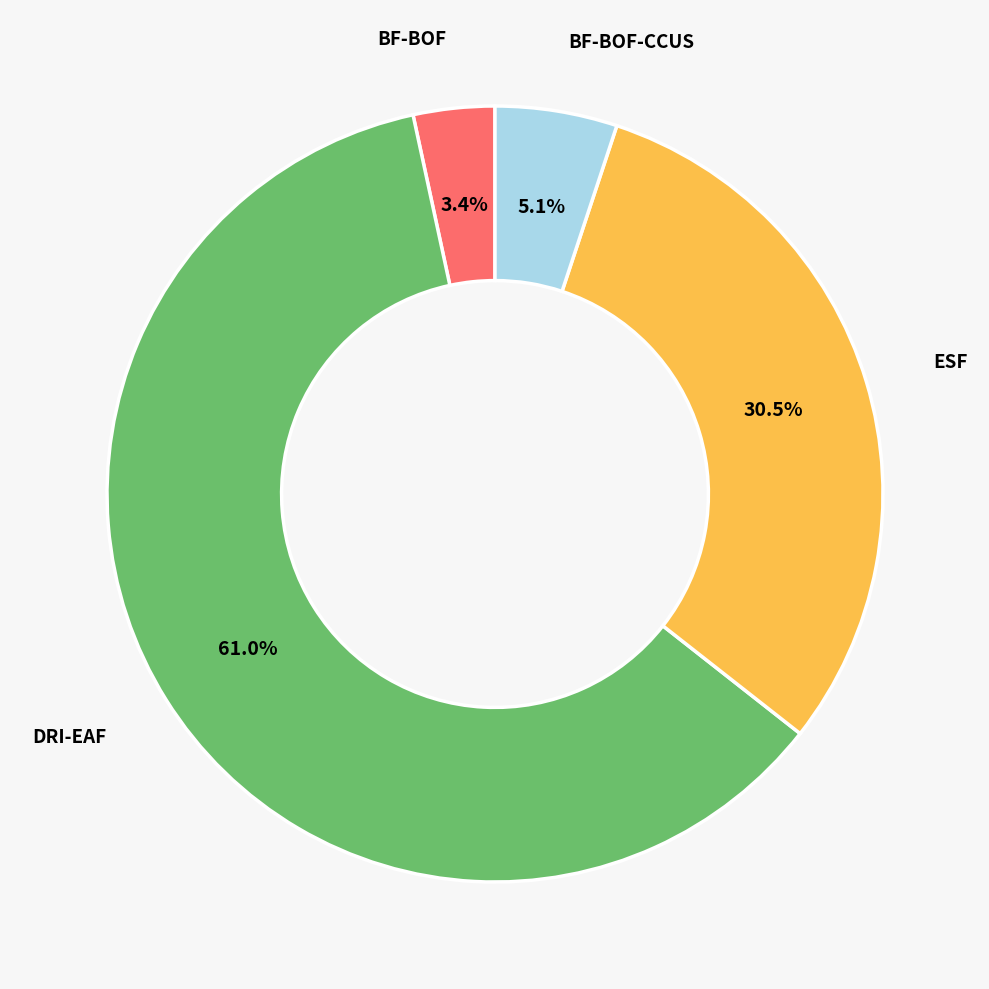

Which category accounts for the majority?

DRI-EAF